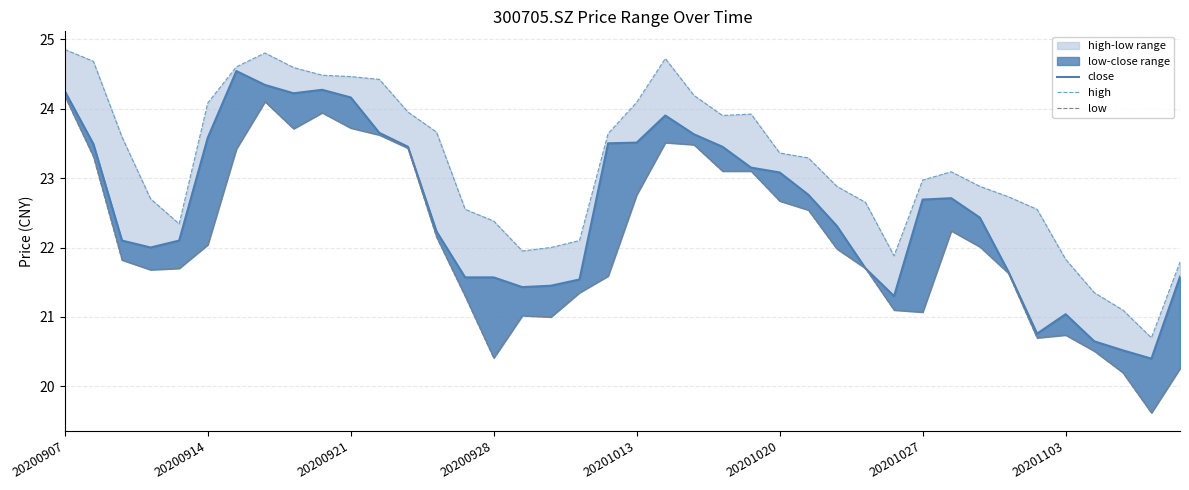

In high, how many points are higher than both neighbors (excluding endpoints)?

4